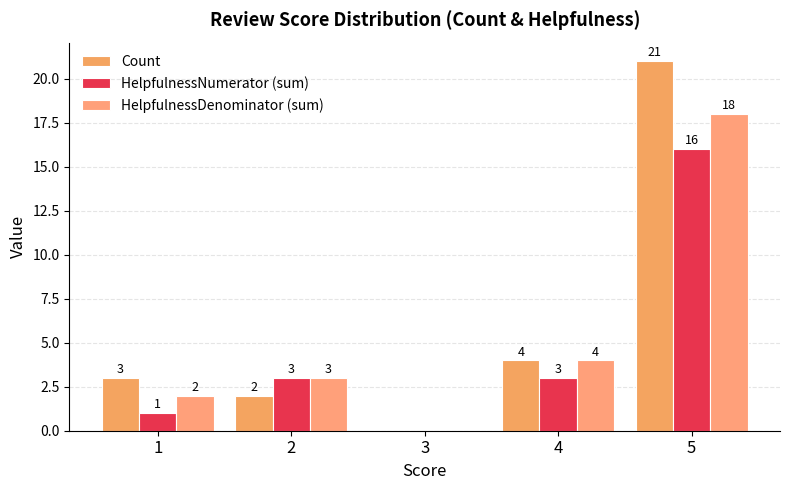

Which series has the largest total across all categories?

Count